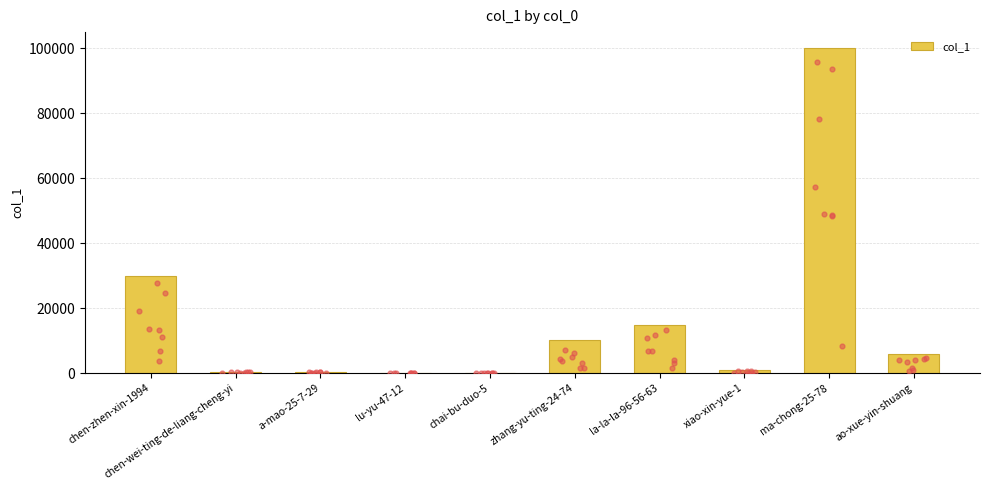

What is the change in value from chen-wei-ting-de-liang-cheng-yi to a-mao-25-7-29?

-131